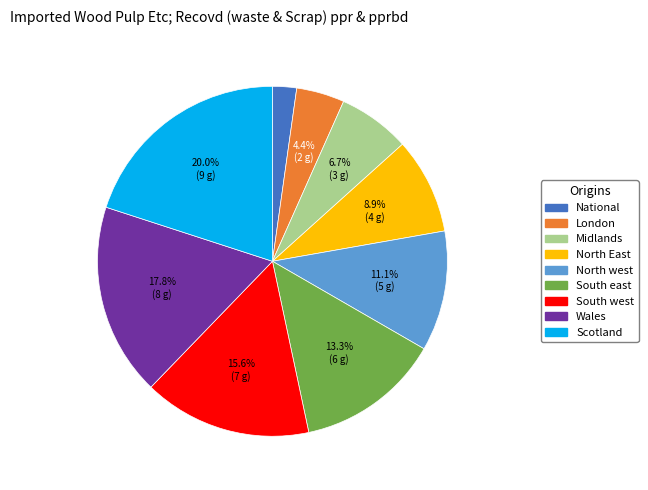

To the nearest percent, what is the difference between the largest and smallest slice percentages?

18%